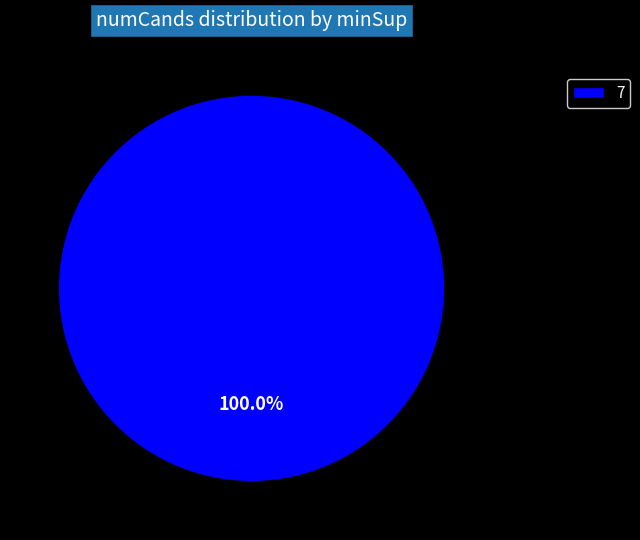

Rank the categories by value from highest to lowest.

7